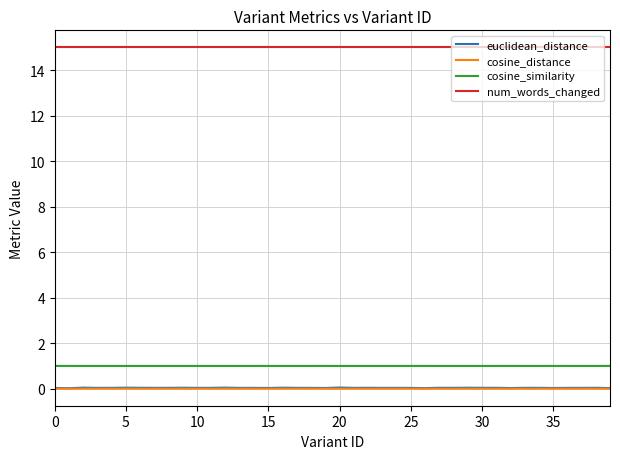

What is the greatest value displayed?

15.0